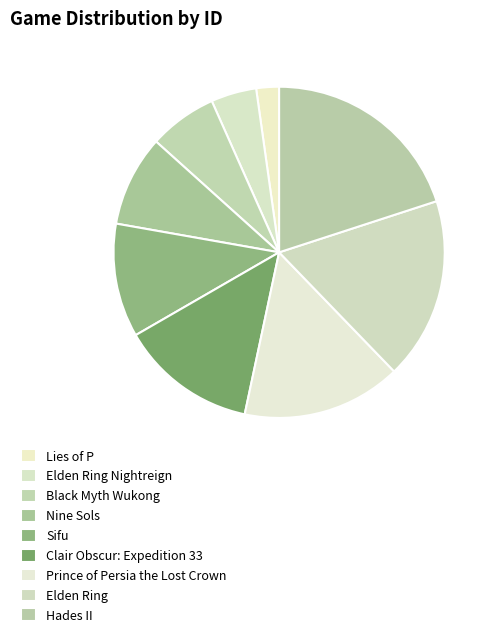

To the nearest percent, what is the difference between the largest and smallest slice percentages?

18%